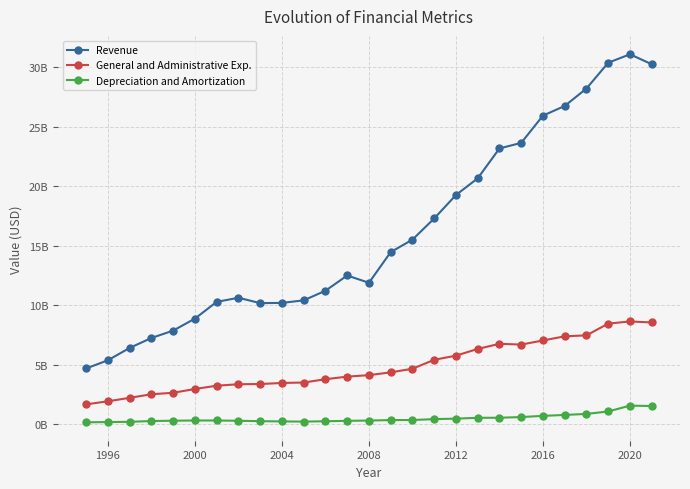

What is the difference between the second highest and second lowest values in the Revenue series?

25022000000